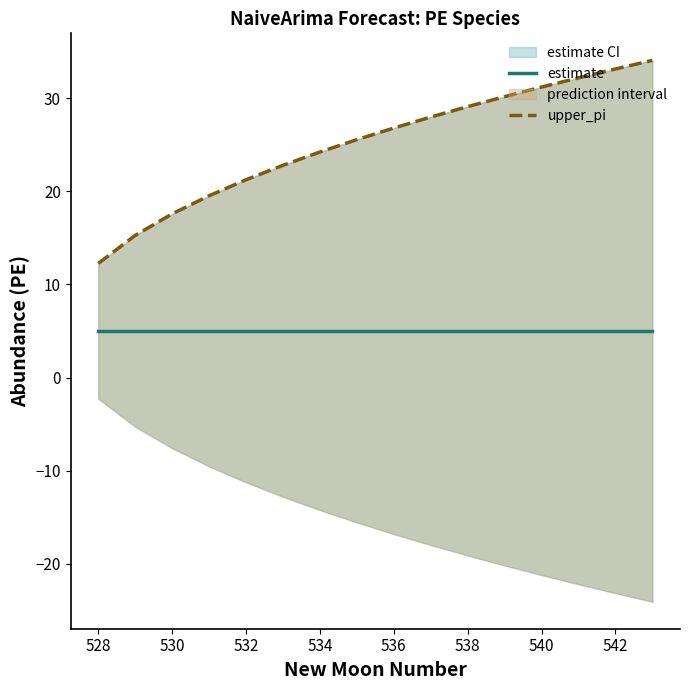

Is it true that upper_pi equals 31.2 at 540?

True